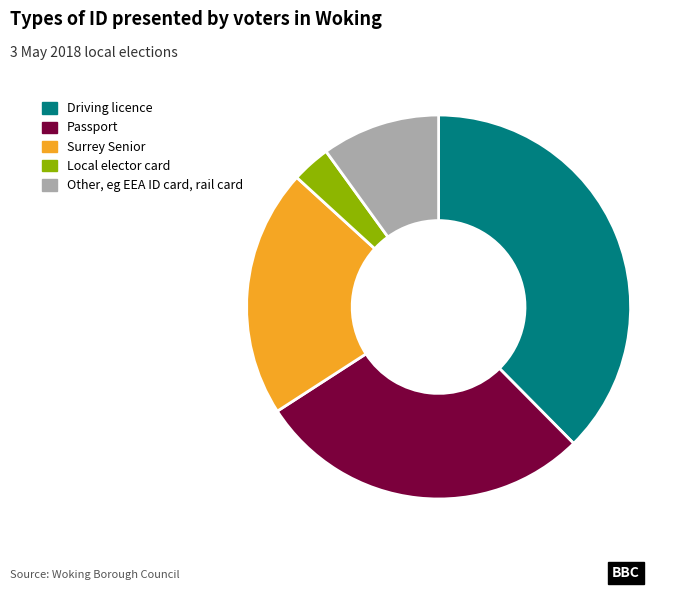

Is the sum of Surrey Senior and Driving licence greater than half?

Yes